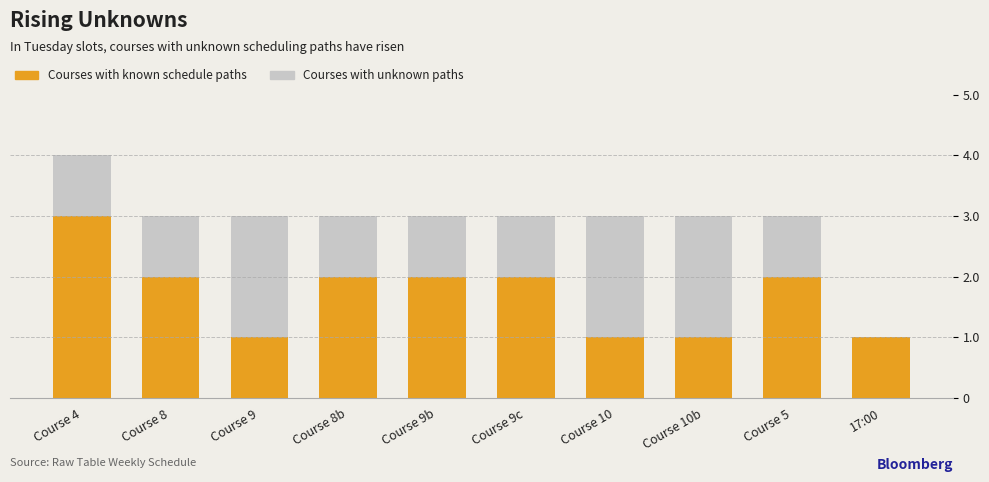

Is it true that Courses with known schedule paths equals 0 at Course 10b?

False